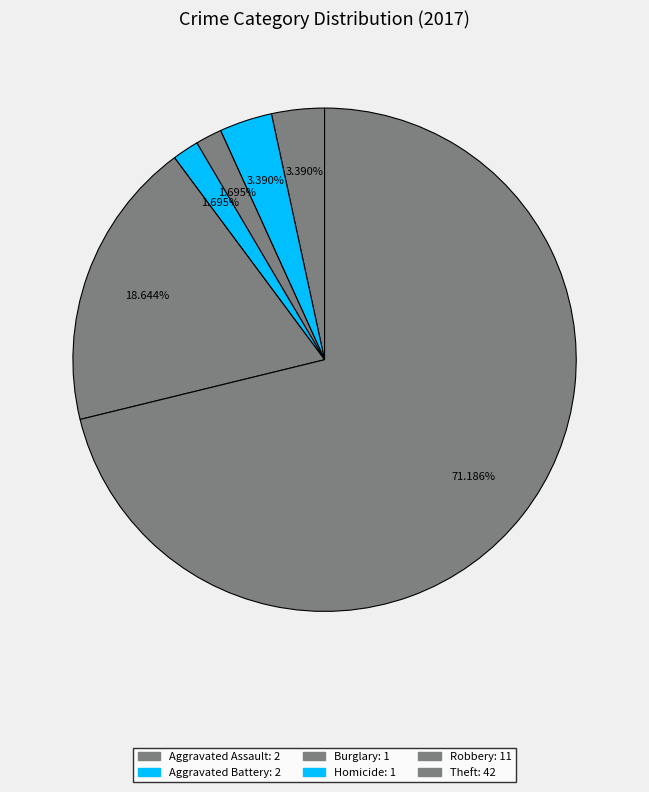

Count the number of slices in the pie.

6